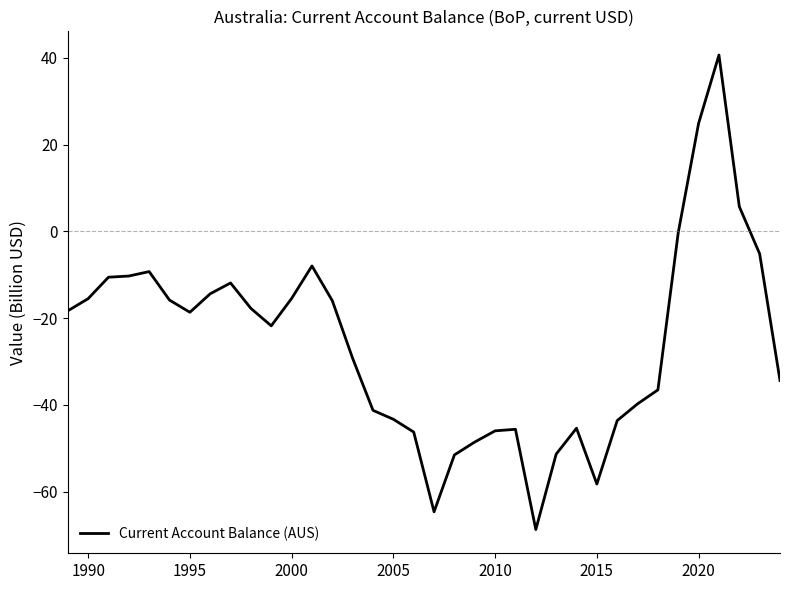

Count the number of data series in this chart.

1